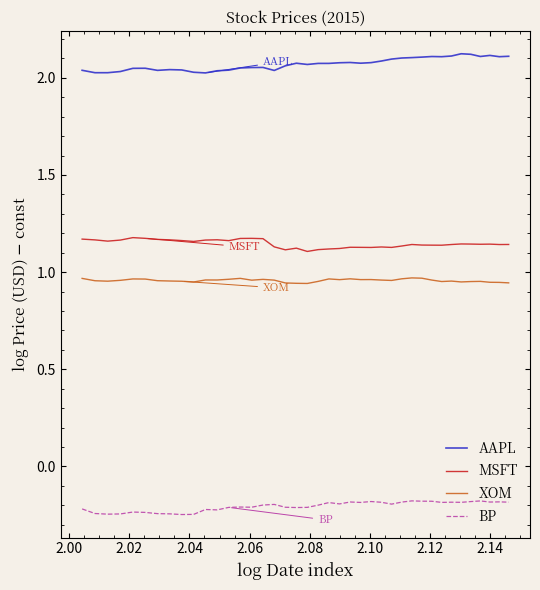

True or false: XOM has more than 2 interior local peaks.

True